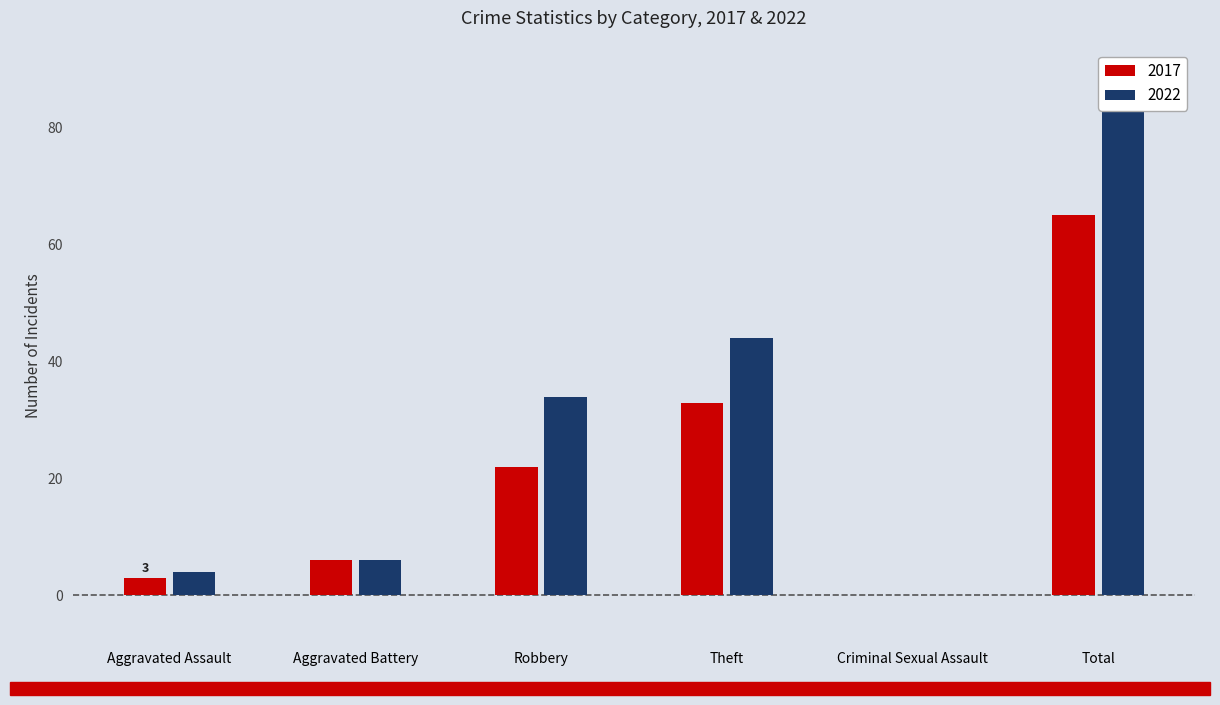

What are all the series names shown in the legend?

2017, 2022